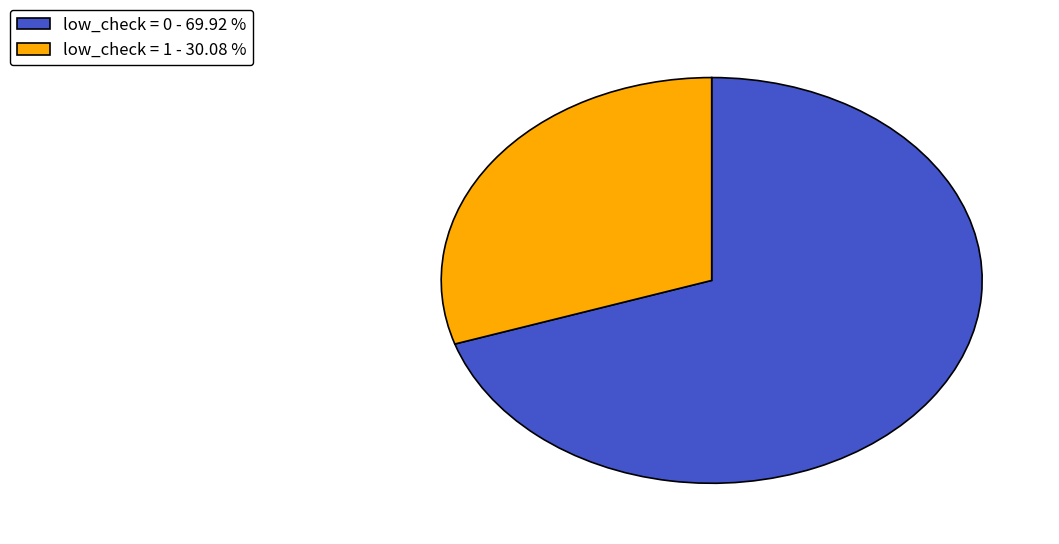

Is the sum of low_check = 0 - 69.92 % and low_check = 1 - 30.08 % greater than half?

Yes